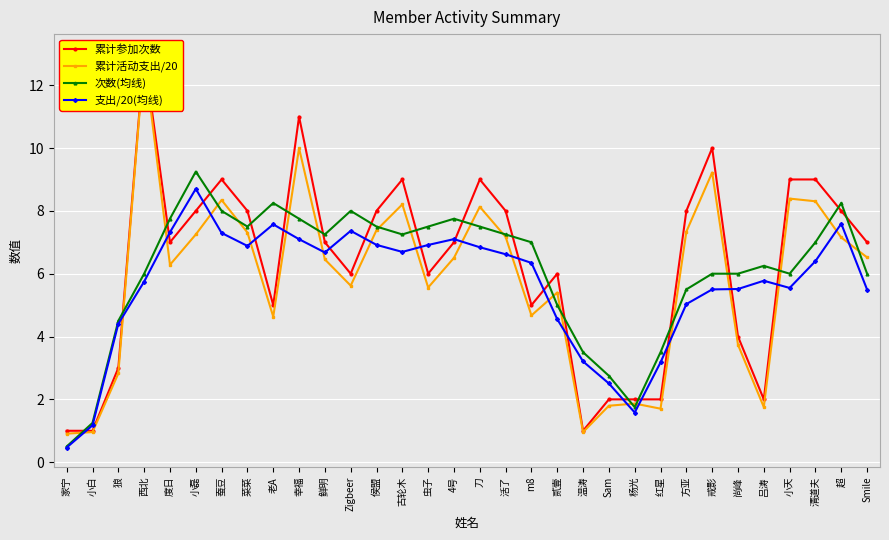

What is the sum of the 累计参加次数 values at 温涛 and 杨光?

3.0